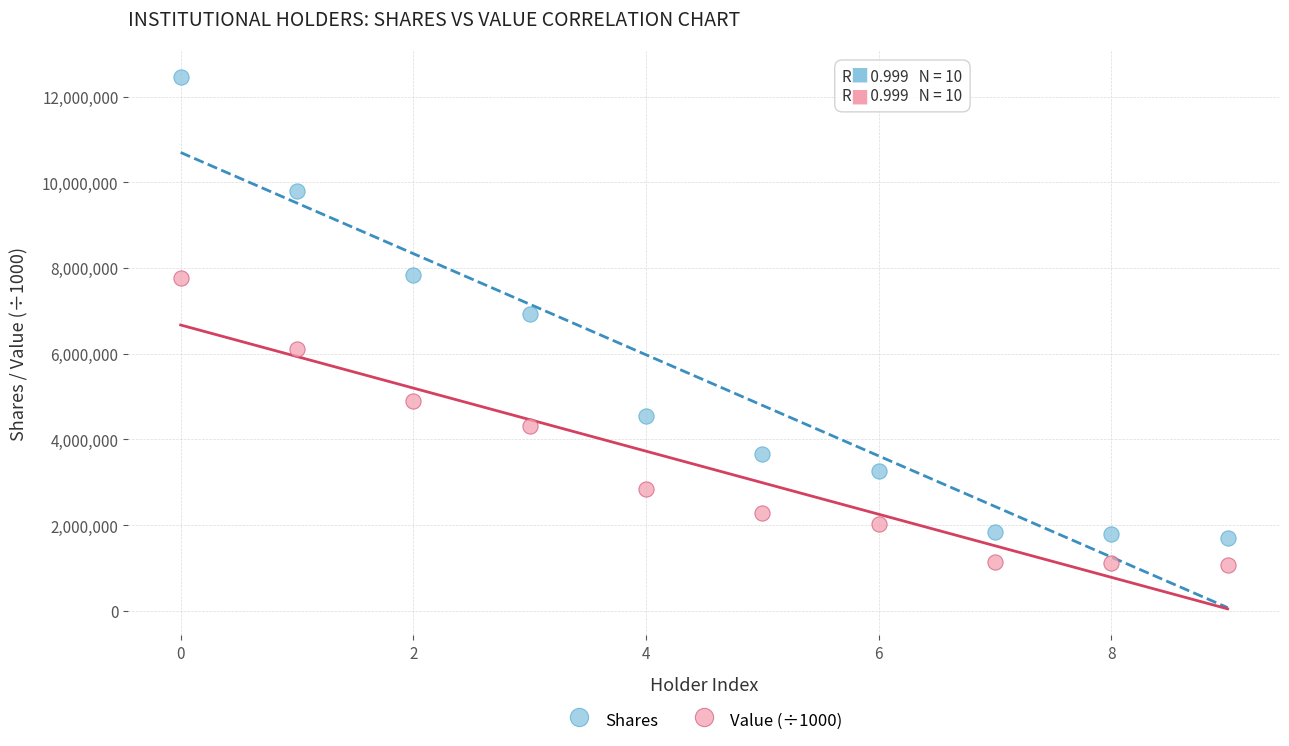

Which series has the largest Y range (max minus min)?

Shares